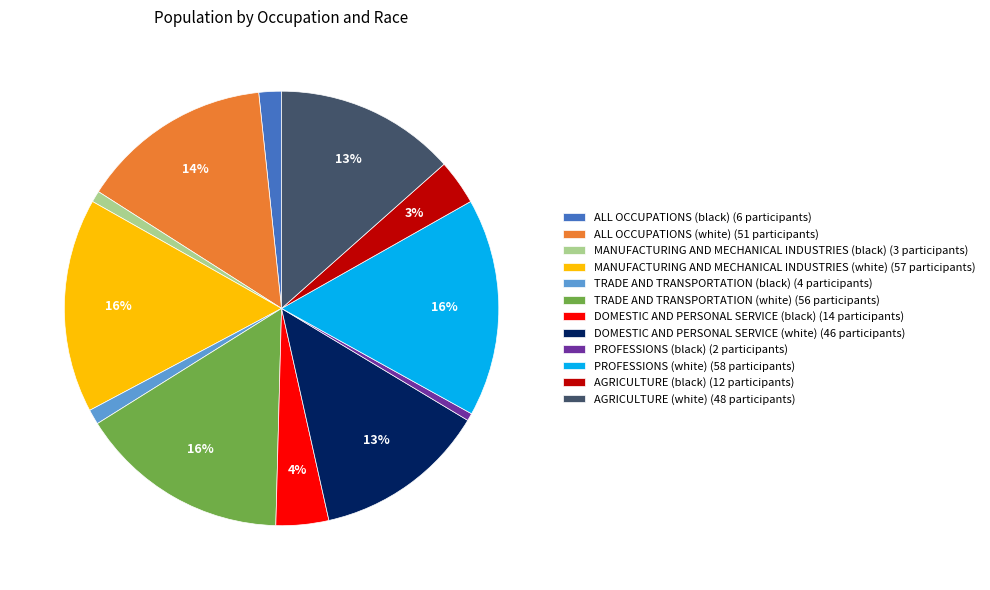

True or false: MANUFACTURING AND MECHANICAL INDUSTRIES (black) (3 participants) accounts for 10% of the total.

False